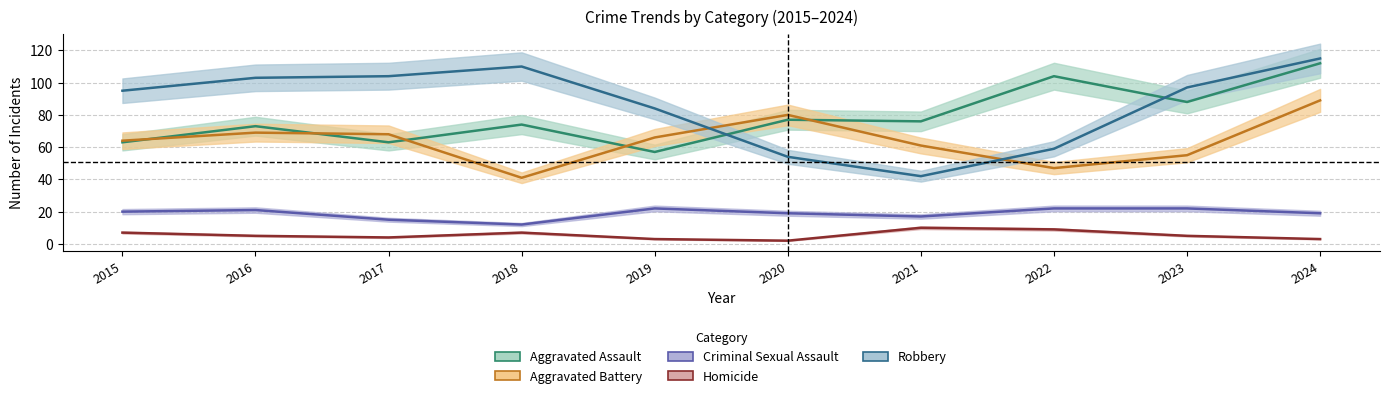

Reading left to right, what are all the values shown in this chart?

Aggravated Assault: 2015=63	2016=73	2017=63	2018=74	2019=57	2020=77	2021=76	2022=104	2023=88	2024=112
Aggravated Battery: 2015=64	2016=69	2017=68	2018=41	2019=66	2020=80	2021=61	2022=47	2023=55	2024=89
Criminal Sexual Assault: 2015=20	2016=21	2017=15	2018=12	2019=22	2020=19	2021=17	2022=22	2023=22	2024=19
Homicide: 2015=7	2016=5	2017=4	2018=7	2019=3	2020=2	2021=10	2022=9	2023=5	2024=3
Robbery: 2015=95	2016=103	2017=104	2018=110	2019=84	2020=54	2021=42	2022=59	2023=97	2024=115